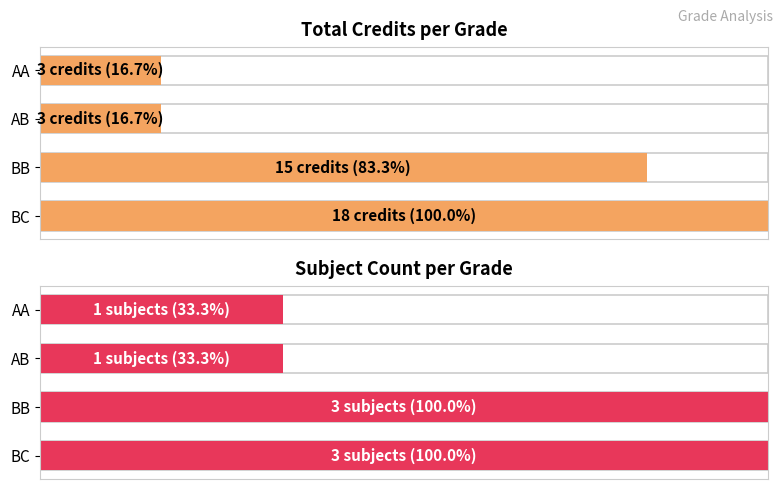

What is the value of the Total Credits bar at the 2nd from the left?

16.7